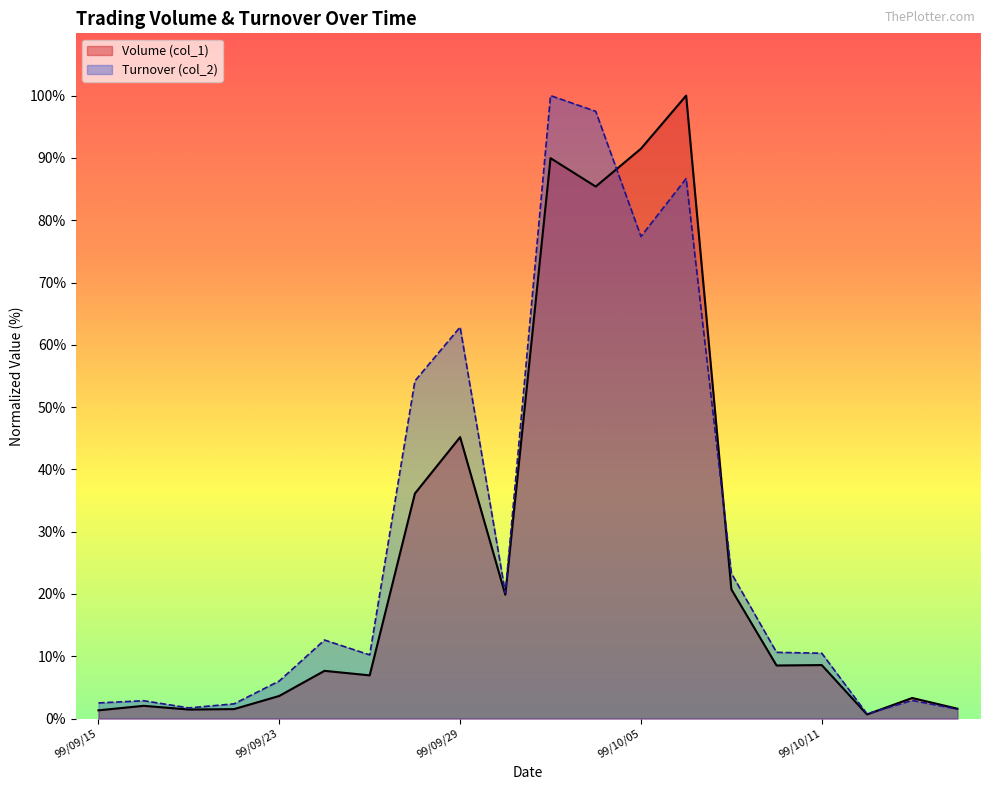

Is the value of Volume (col_1) at 99/10/08 greater than the value of Turnover (col_2) at 99/10/01?

No